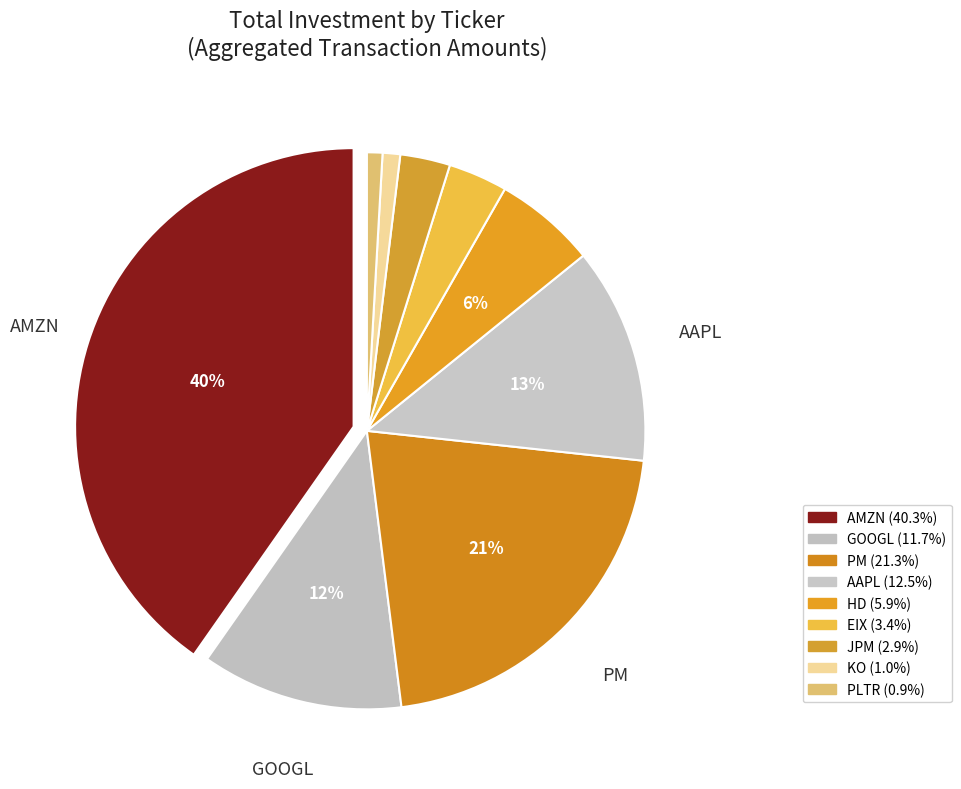

Rank the categories by value from highest to lowest.

AMZN, PM, AAPL, GOOGL, HD, EIX, JPM, KO, PLTR